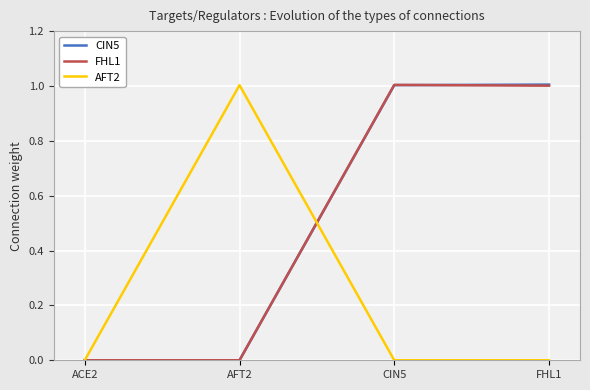

The value of FHL1 at CIN5 is 1.0. True or false?

True